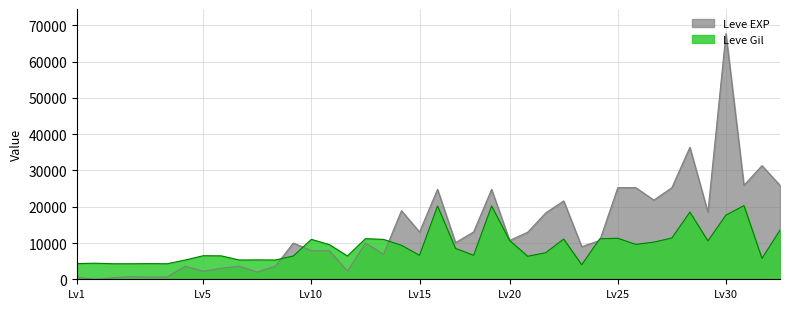

How many intersections are there between Leve EXP and Leve Gil?

5